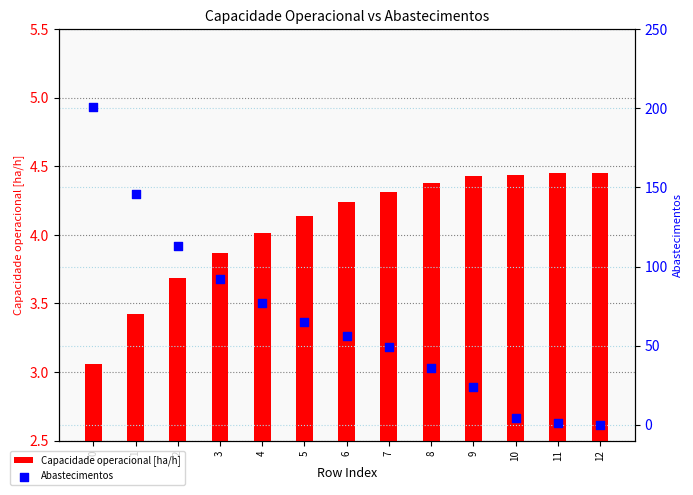

At how many categories does at least one series exceed 33?

9